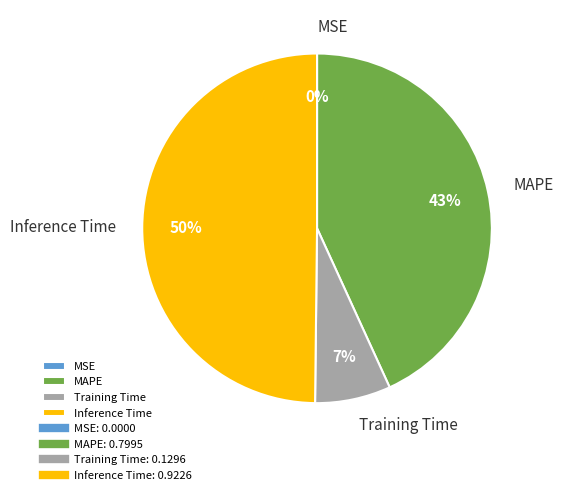

Which category has the biggest portion of the pie?

Inference Time